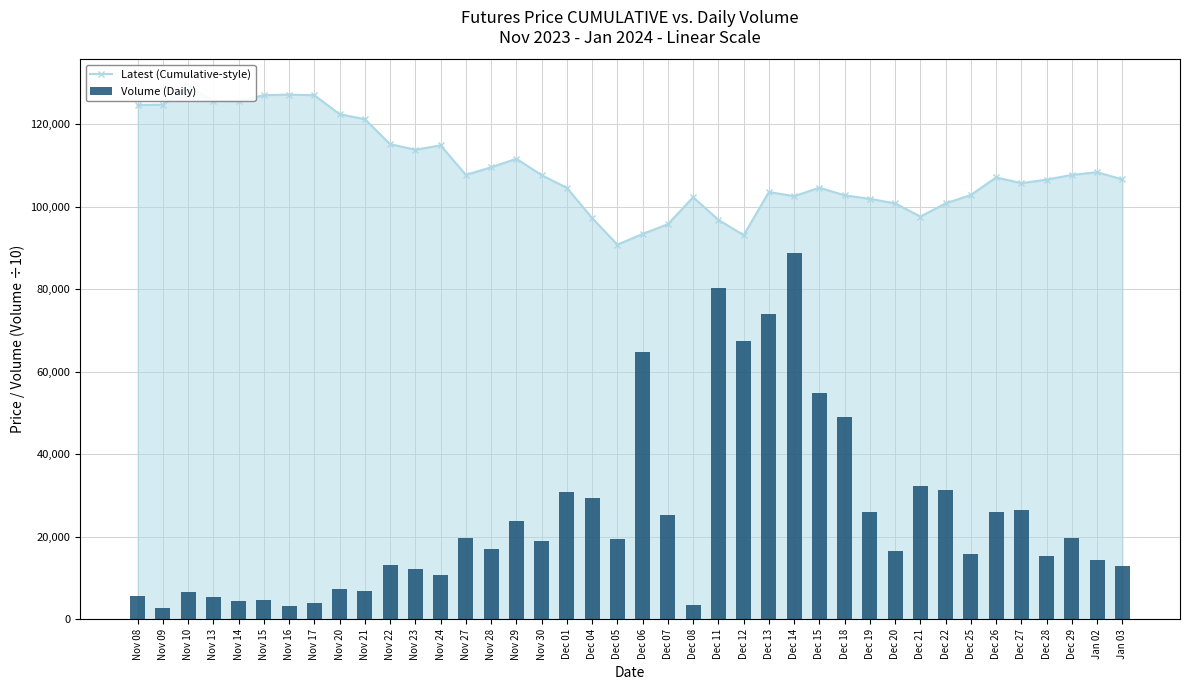

Is the value of Volume (Daily) at Nov 27 greater than the value of Latest (Cumulative-style) at Nov 24?

No